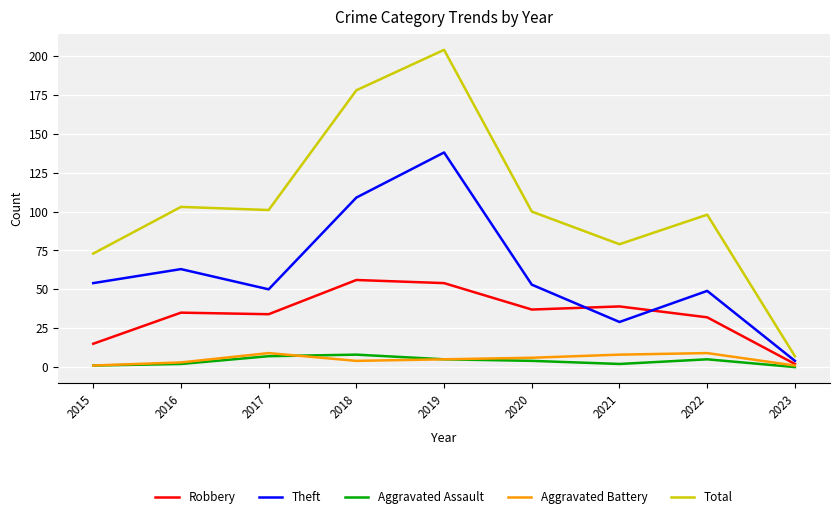

What is the total value across all series at 2019?

406